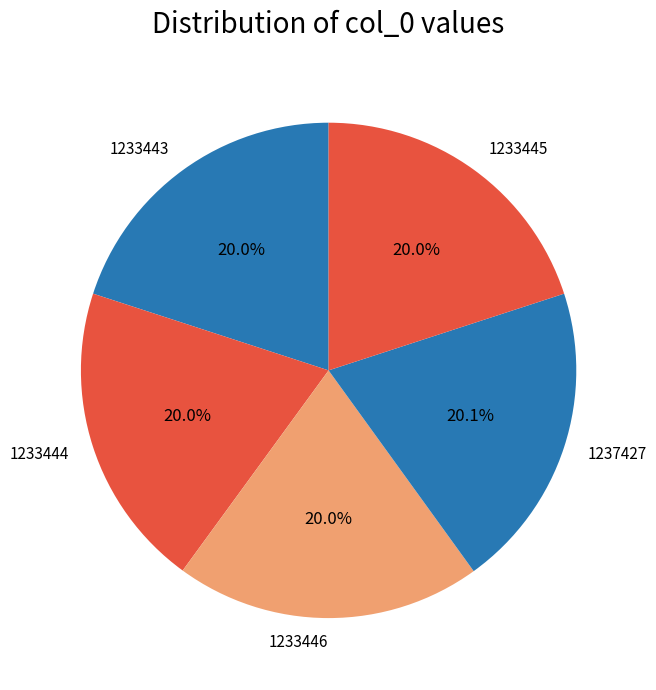

Is the sum of 1233443 and 1233444 greater than half?

No